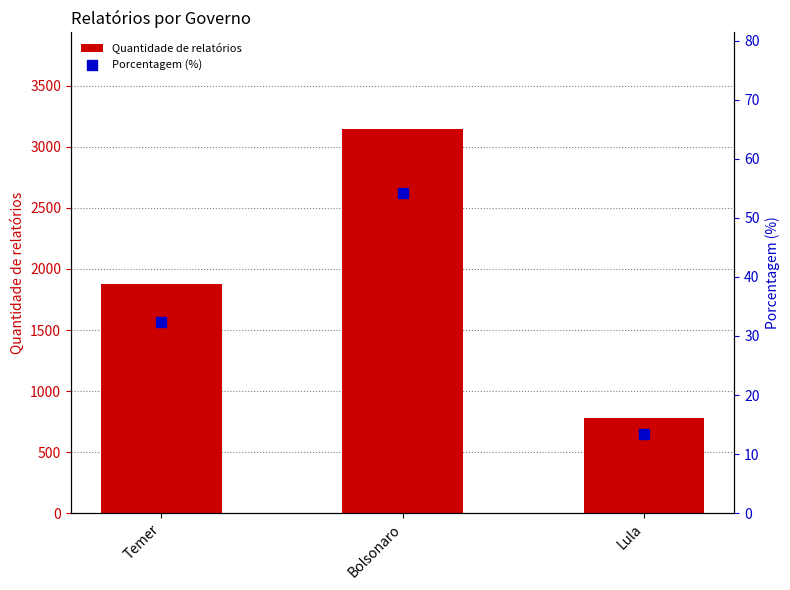

Which series has the largest total across all categories?

Quantidade de relatórios